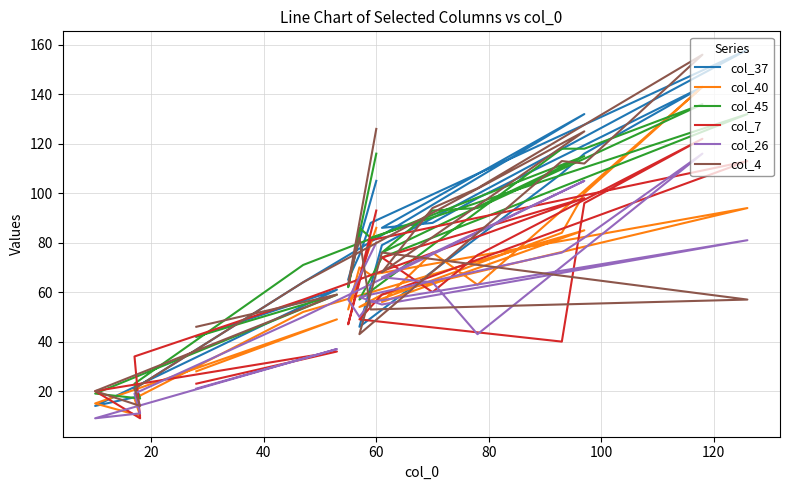

How many values in the col_37 series are below 86?

10